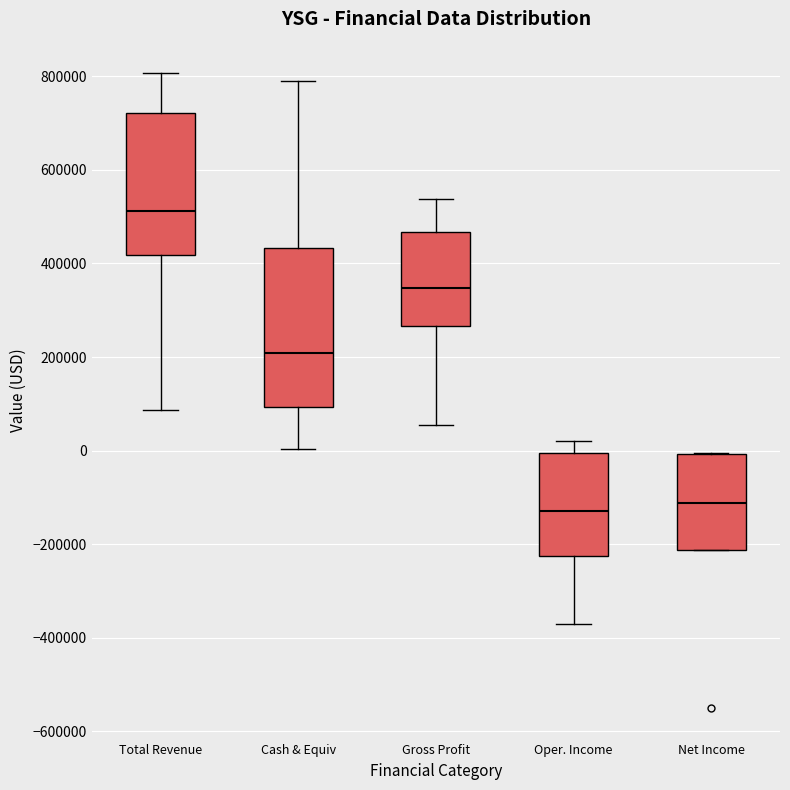

Reading left to right, transcribe this box plot: for each box, give where its median line is, the range the box spans, and where its two whiskers end, as read against the y-axis. The values are not printed on the chart, so give them approximately, as read against the axis.

Total Revenue: median 520000, box 420000 to 720000, whiskers 80000 to 800000
Cash & Equiv: median 200000, box 100000 to 440000, whiskers 0 to 800000
Gross Profit: median 340000, box 260000 to 460000, whiskers 60000 to 540000
Oper. Income: median -120000, box -220000 to 0, whiskers -380000 to 20000
Net Income: median -120000, box -220000 to 0, whiskers -220000 to 0